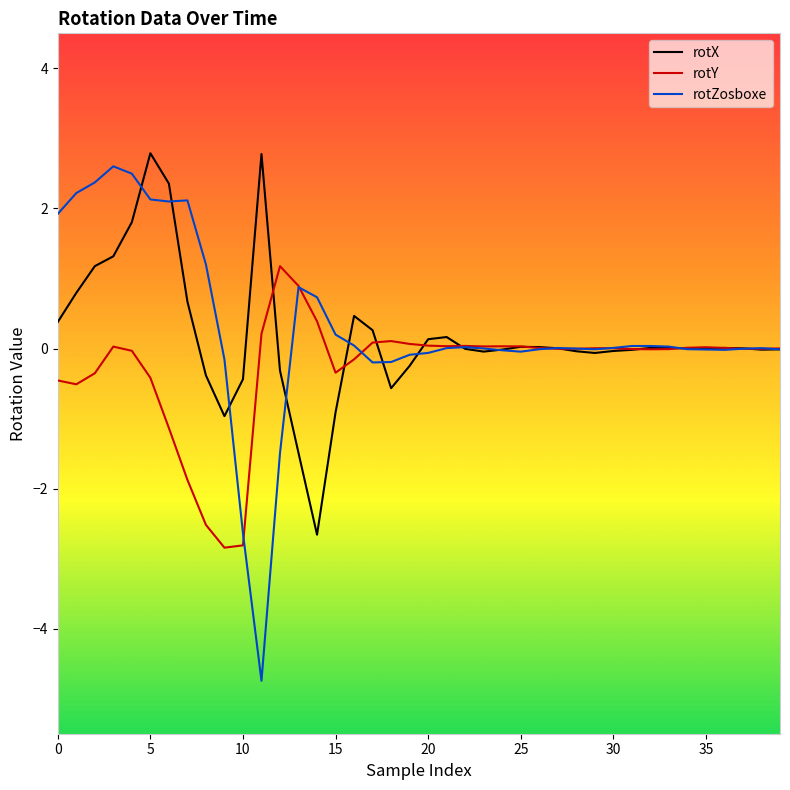

What is the maximum value for rotY?

1.2